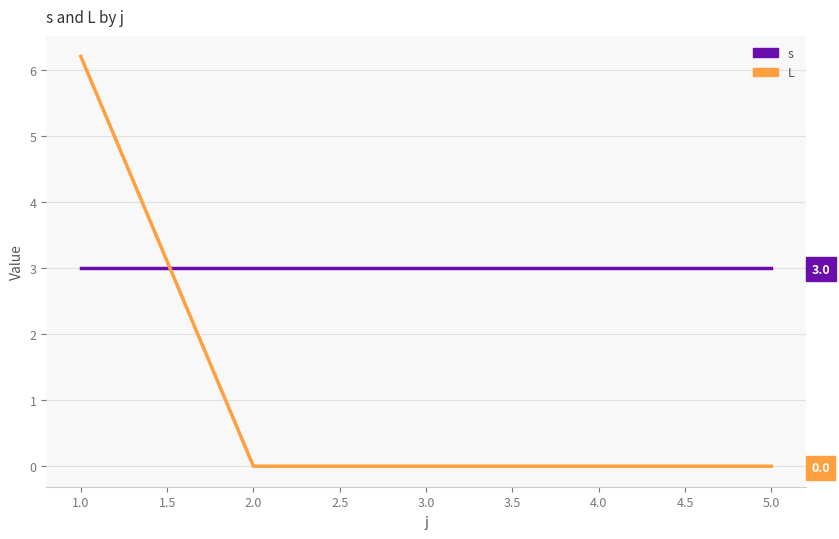

Reading left to right, extract all data points from this chart.

s: 3.0	3.0	3.0	3.0	3.0
L: 6.2	0.0	0.0	0.0	0.0